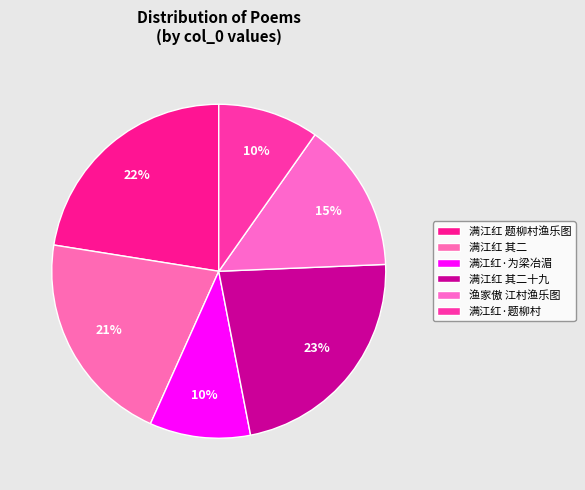

Is there a majority slice in this chart?

No